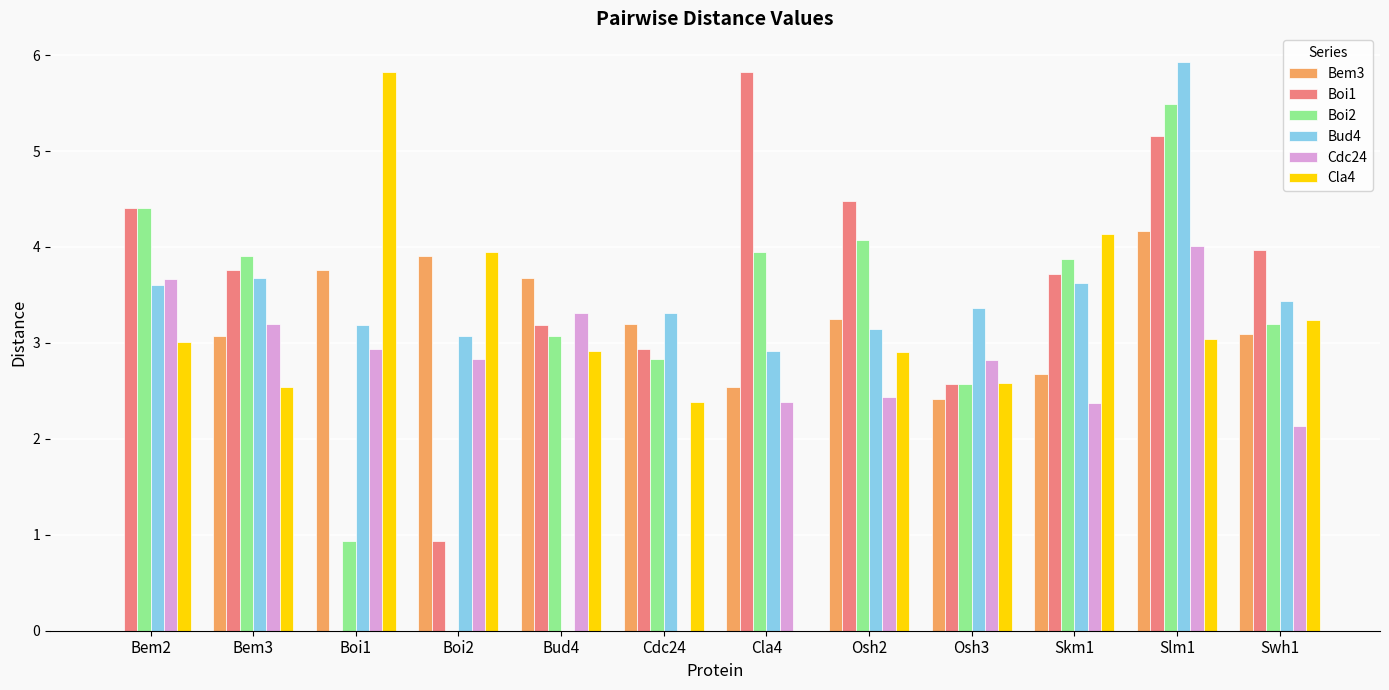

At which category is the sum across all series the highest?

Slm1